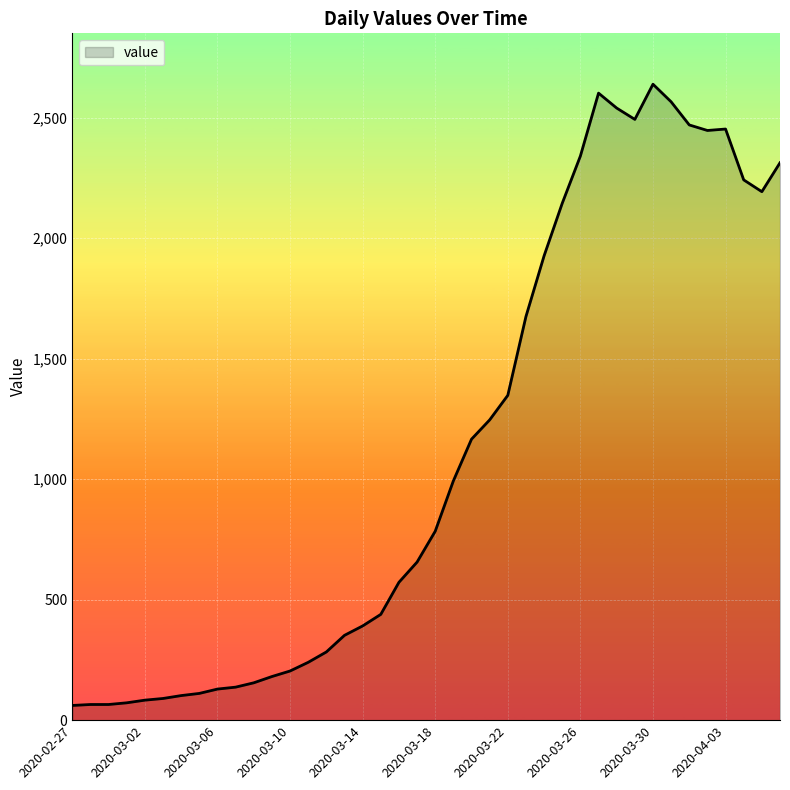

What is the minimum value shown in the chart?

61